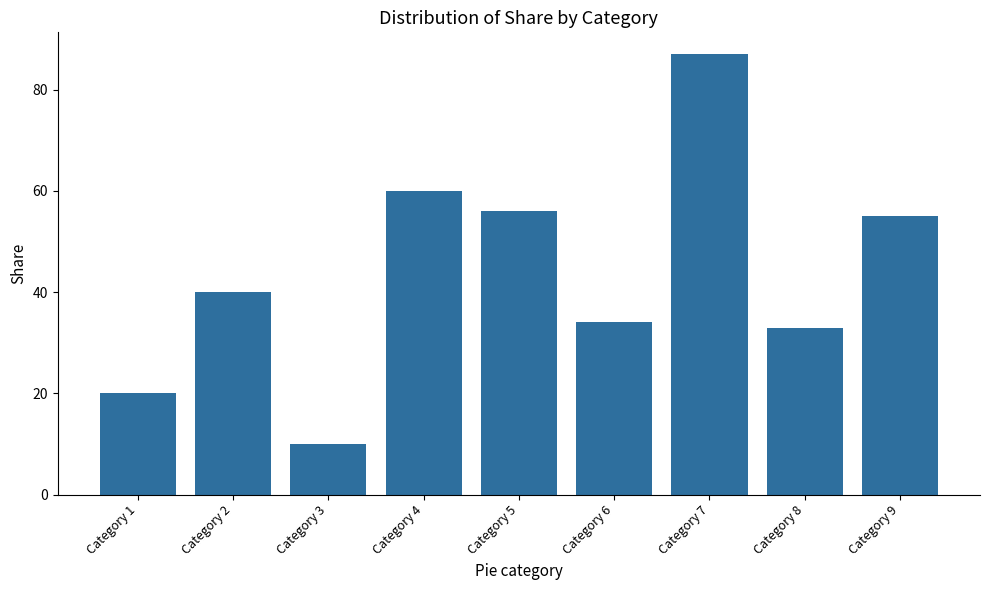

What is the approximate value at Category 2?

40